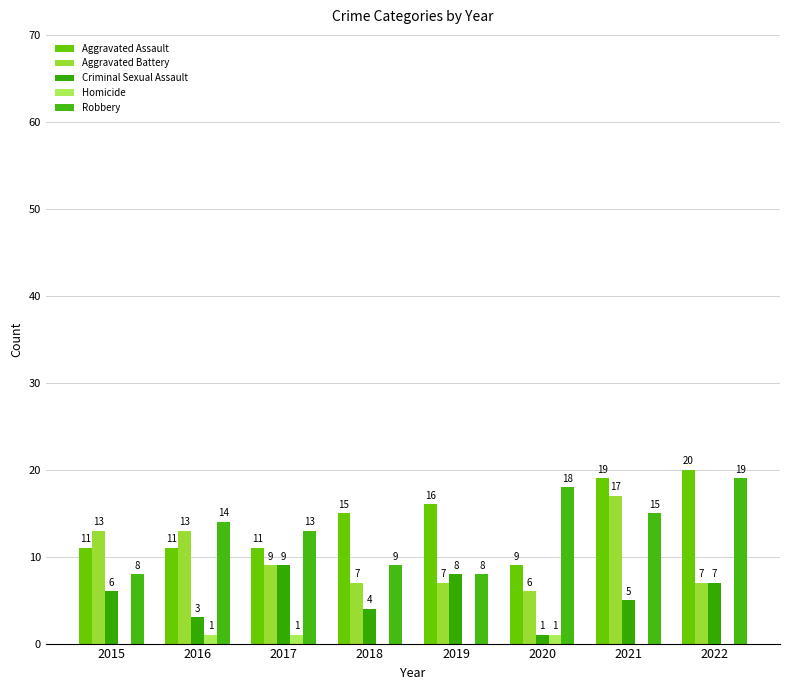

The Aggravated Battery series shows 7 at 2022. True or false?

True